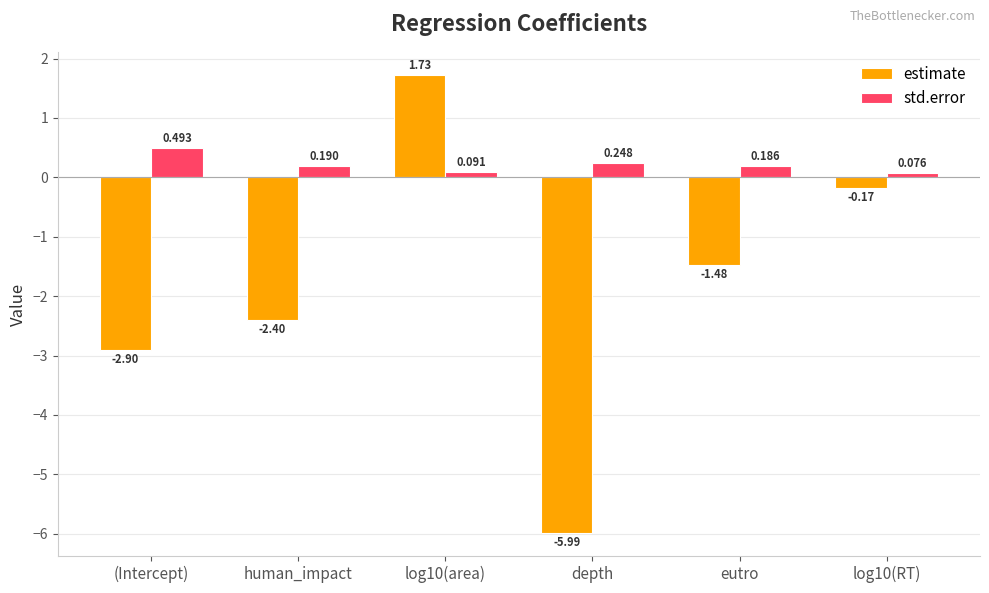

At which label does estimate reach its minimum?

depth